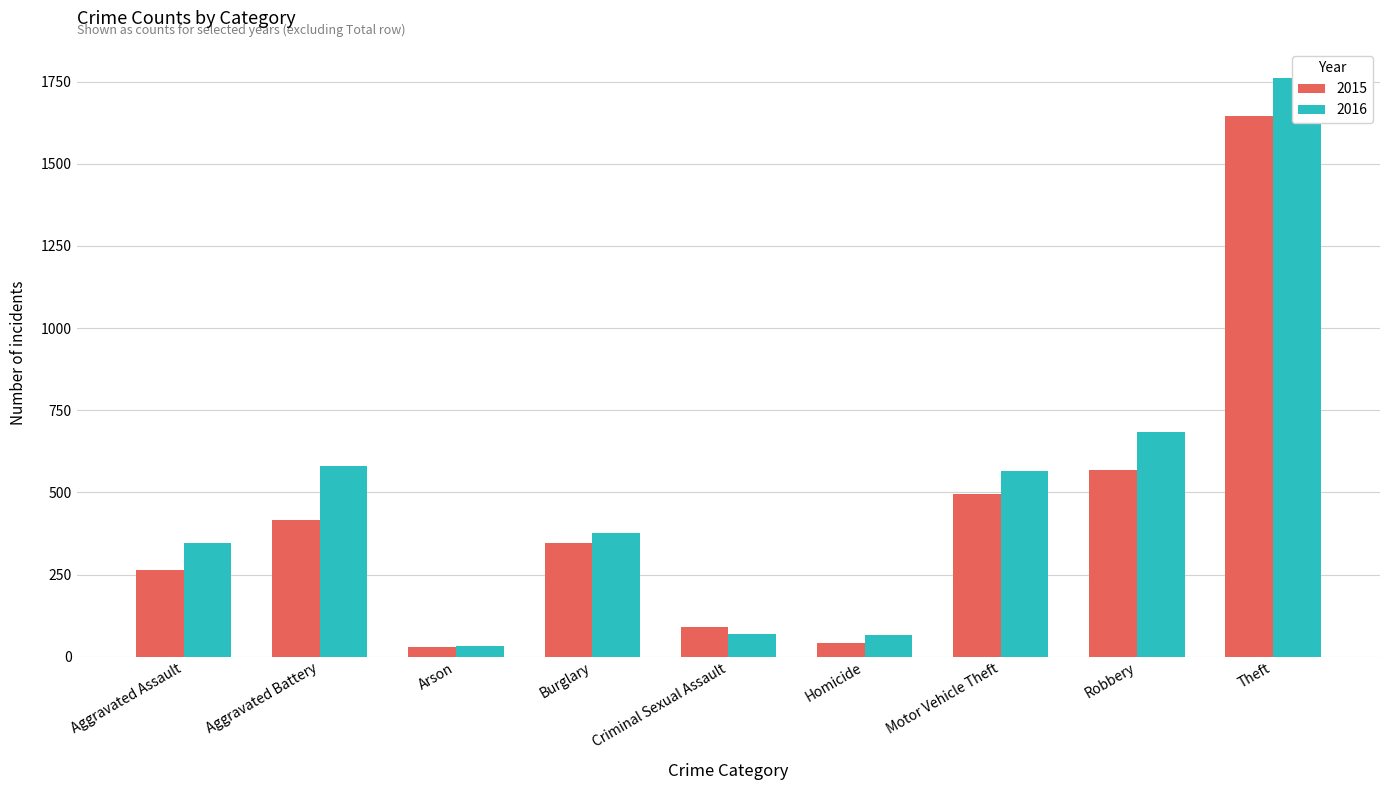

Which has a higher value, Robbery or Aggravated Battery?

Robbery